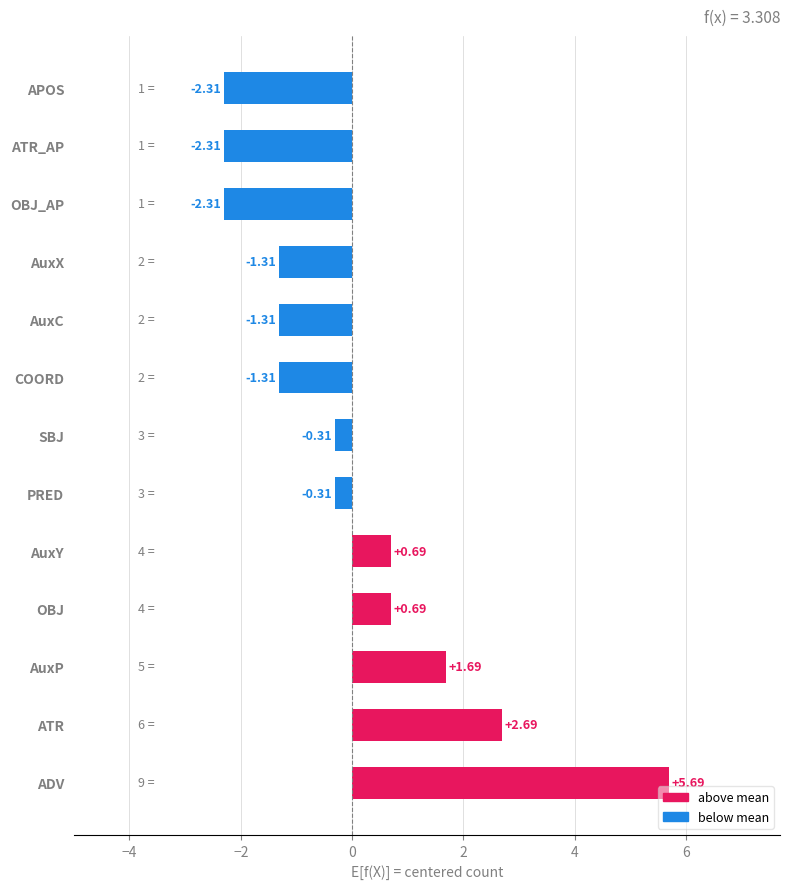

Which label corresponds to the largest value in the chart?

ADV